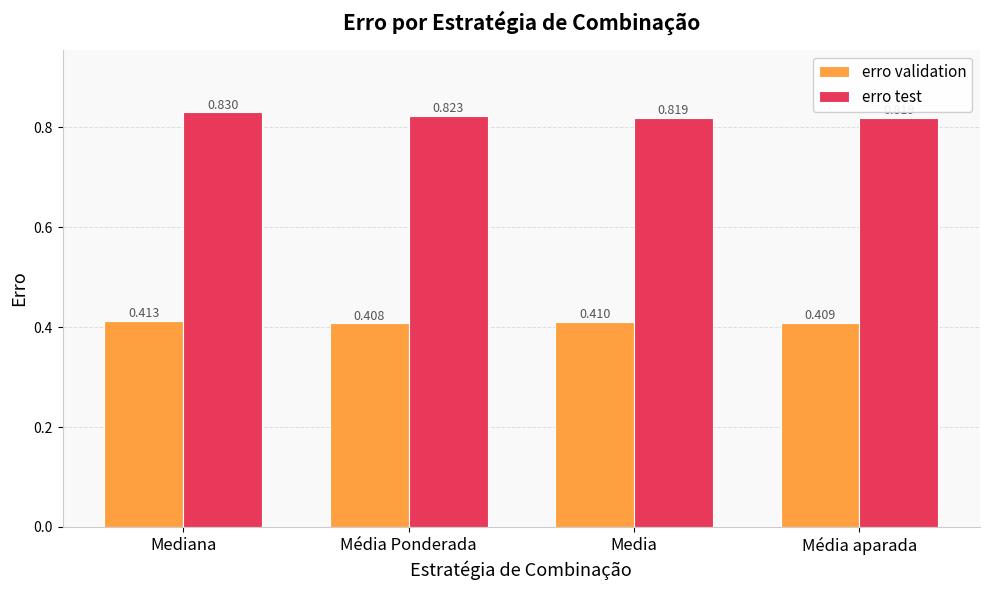

What position from the left is Média aparada?

4